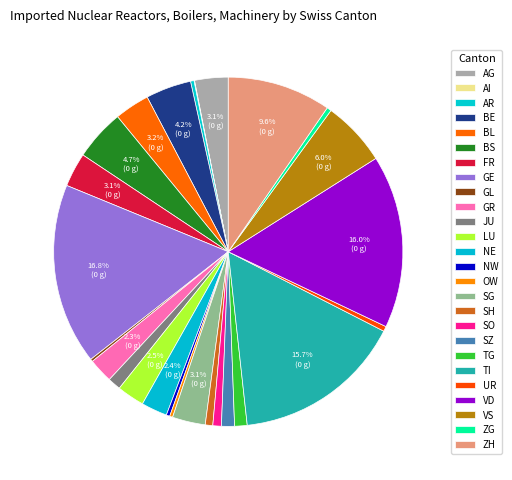

True or false: JU accounts for 10% of the total.

False